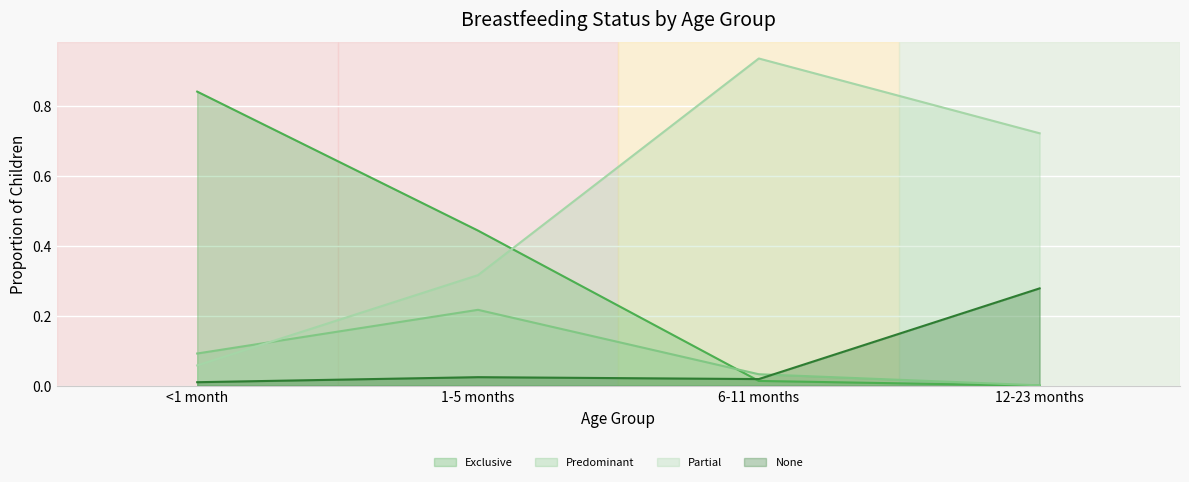

How many lines are shown in the chart?

4